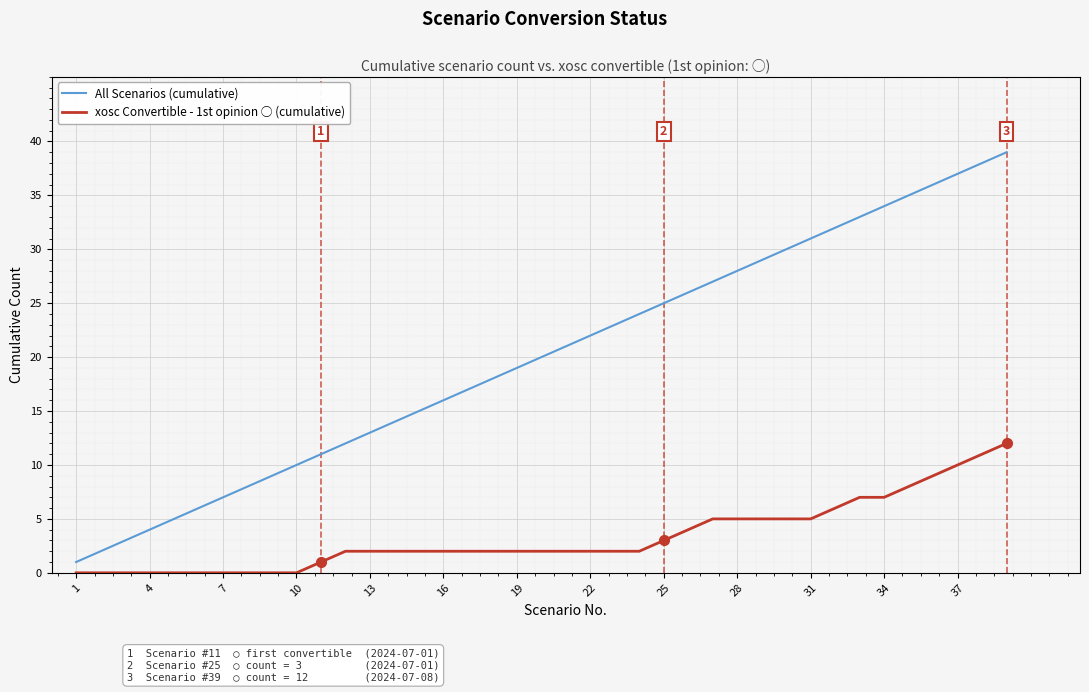

What are all the series names shown in the legend?

All Scenarios (cumulative), xosc Convertible - 1st opinion ○ (cumulative)